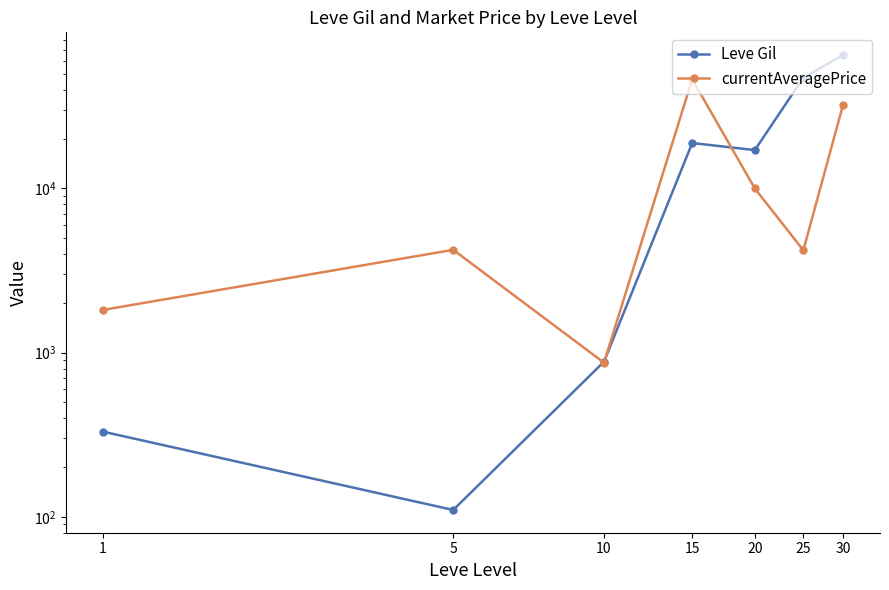

In currentAveragePrice, how many points are higher than both neighbors (excluding endpoints)?

2